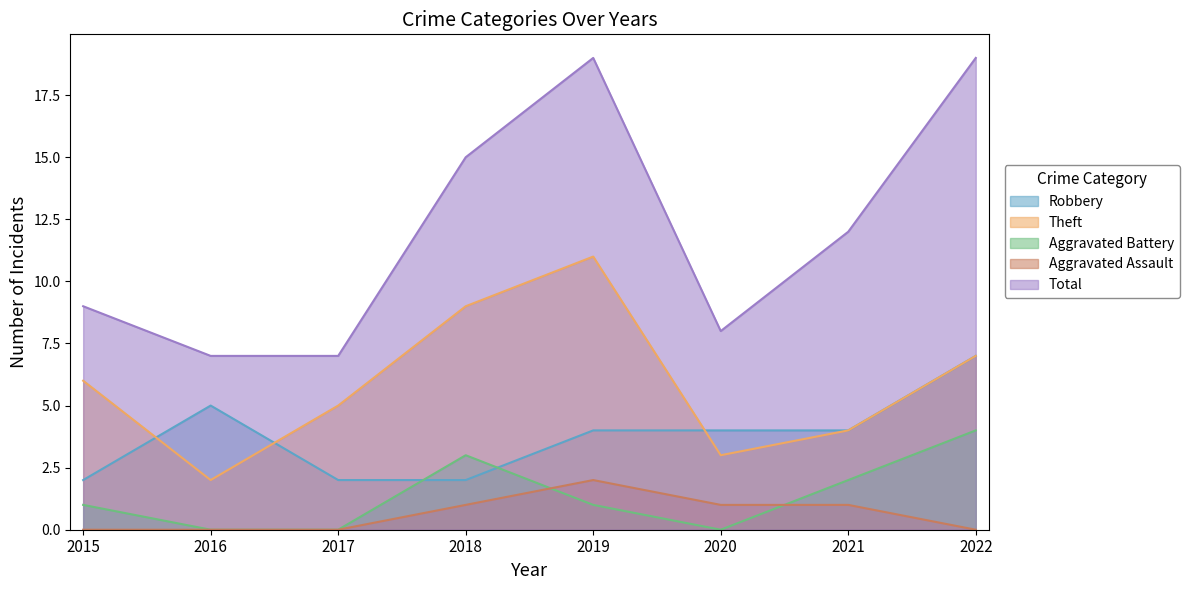

Reading right to left, extract all data points from this chart.

Robbery: 2022=7	2021=4	2020=4	2019=4	2018=2	2017=2	2016=5	2015=2
Theft: 2022=7	2021=4	2020=3	2019=11	2018=9	2017=5	2016=2	2015=6
Aggravated Battery: 2022=4	2021=2	2020=0	2019=1	2018=3	2017=0	2016=0	2015=1
Aggravated Assault: 2022=0	2021=1	2020=1	2019=2	2018=1	2017=0	2016=0	2015=0
Total: 2022=19	2021=12	2020=8	2019=19	2018=15	2017=7	2016=7	2015=9